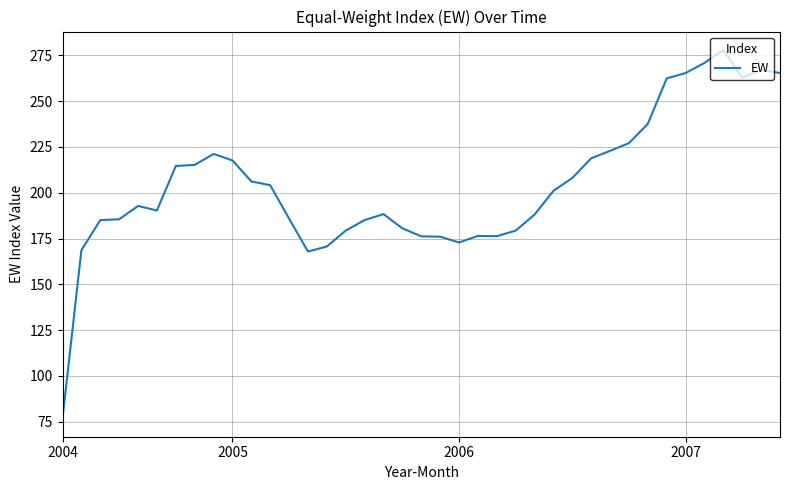

What is the minimum value shown in the chart?

76.9